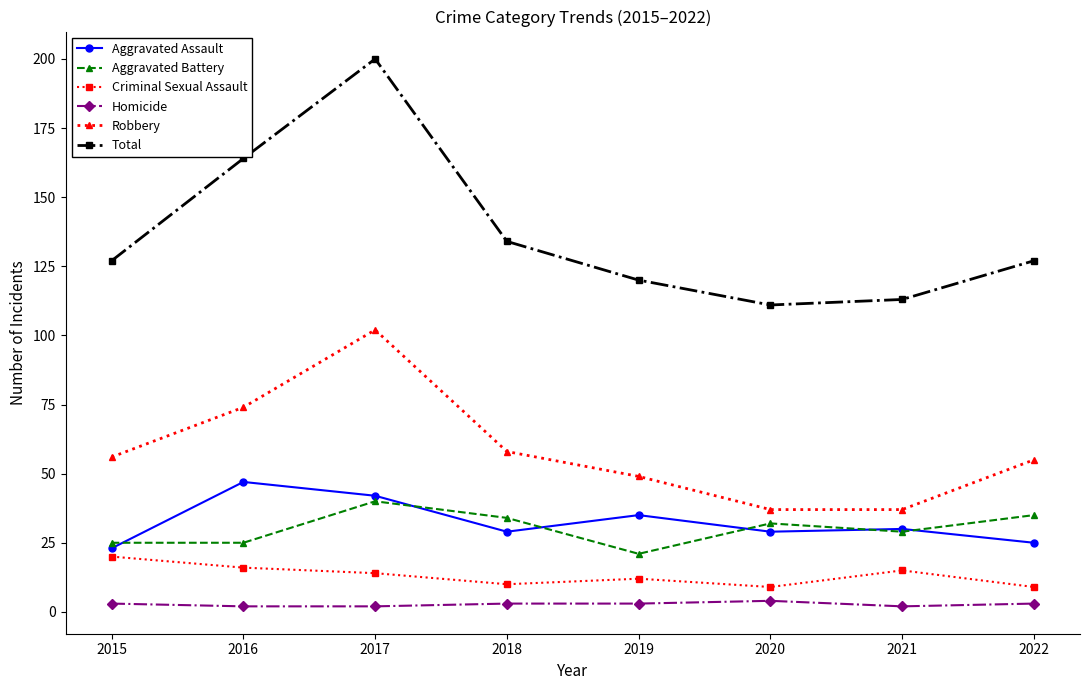

What are all the series names shown in the legend?

Aggravated Assault, Aggravated Battery, Criminal Sexual Assault, Homicide, Robbery, Total